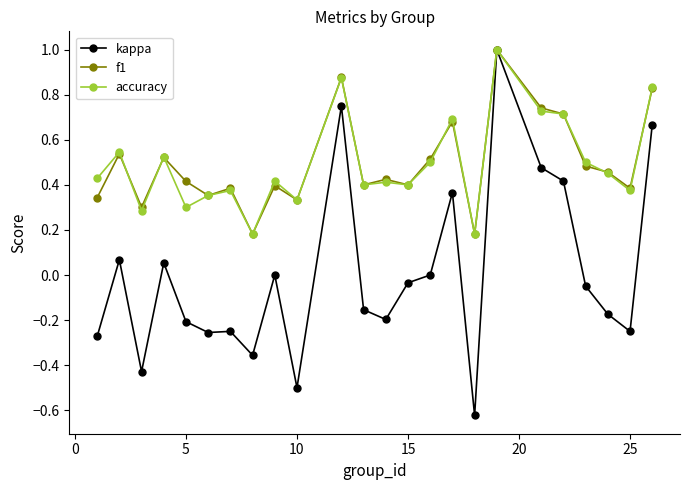

In kappa, how many points are higher than both neighbors (excluding endpoints)?

7